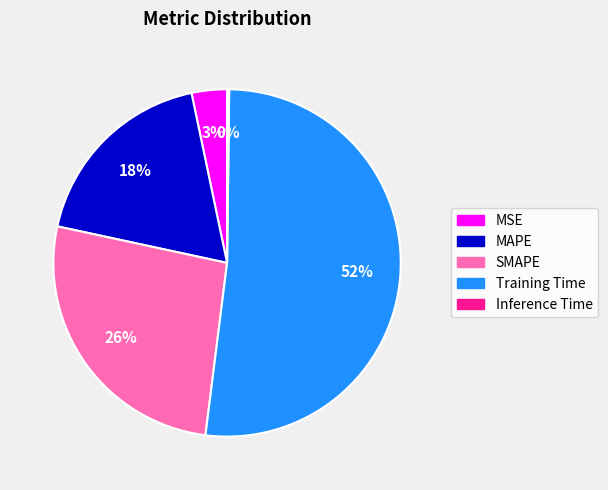

To the nearest percent, what percentage of the pie is SMAPE?

26%